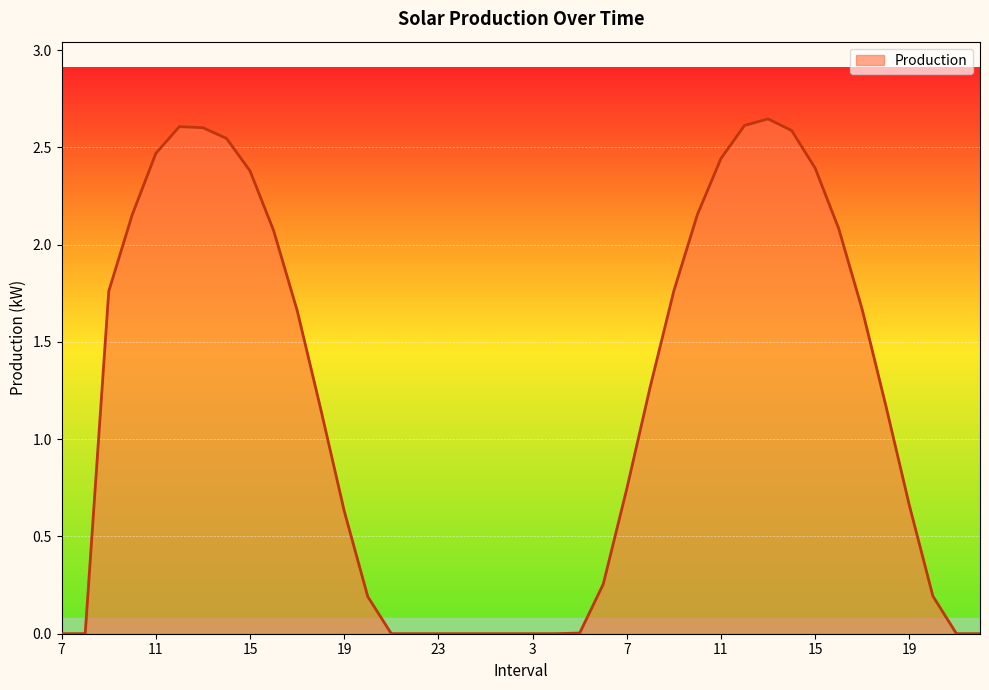

Reading right to left, what are all the values shown in this chart?

0.0	0.0	0.2	0.7	1.2	1.7	2.1	2.4	2.6	2.6	2.6	2.4	2.2	1.8	1.3	0.7	0.3	0.0	0.0	0.0	0.0	0.0	0.0	0.0	0.0	0.0	0.2	0.6	1.2	1.7	2.1	2.4	2.5	2.6	2.6	2.5	2.2	1.8	0.0	0.0